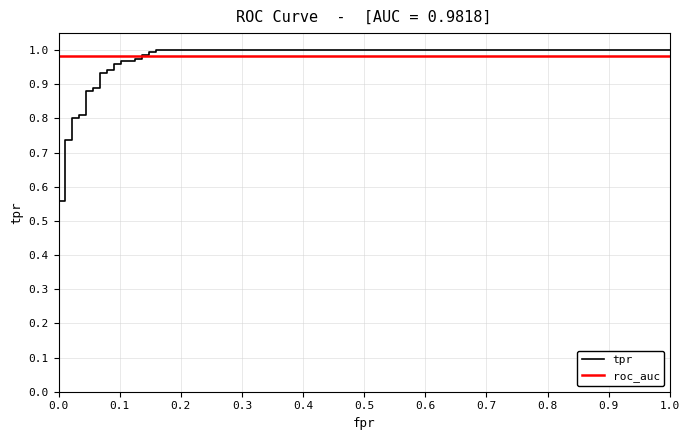

What is the sum of all roc_auc values?

28.5